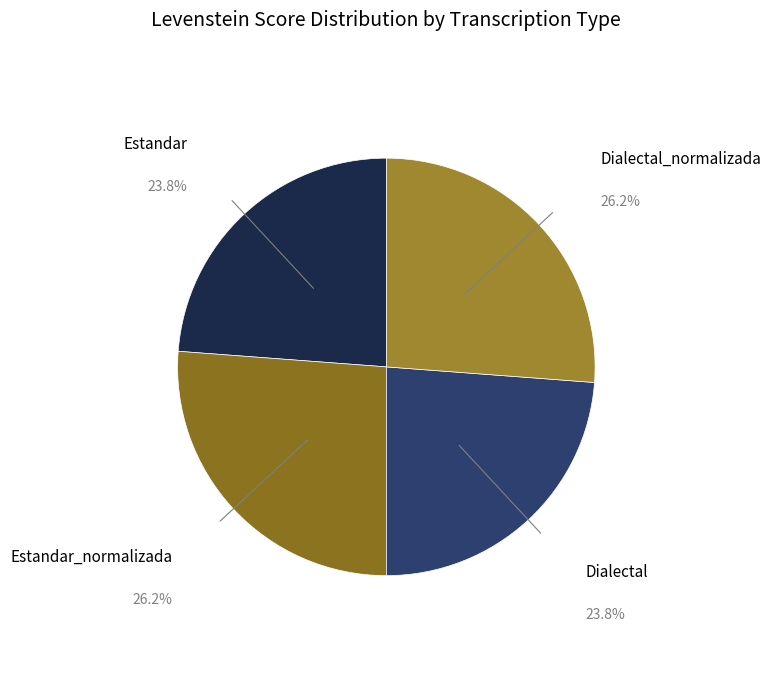

What is the largest slice in the pie chart?

Estandar_normalizada